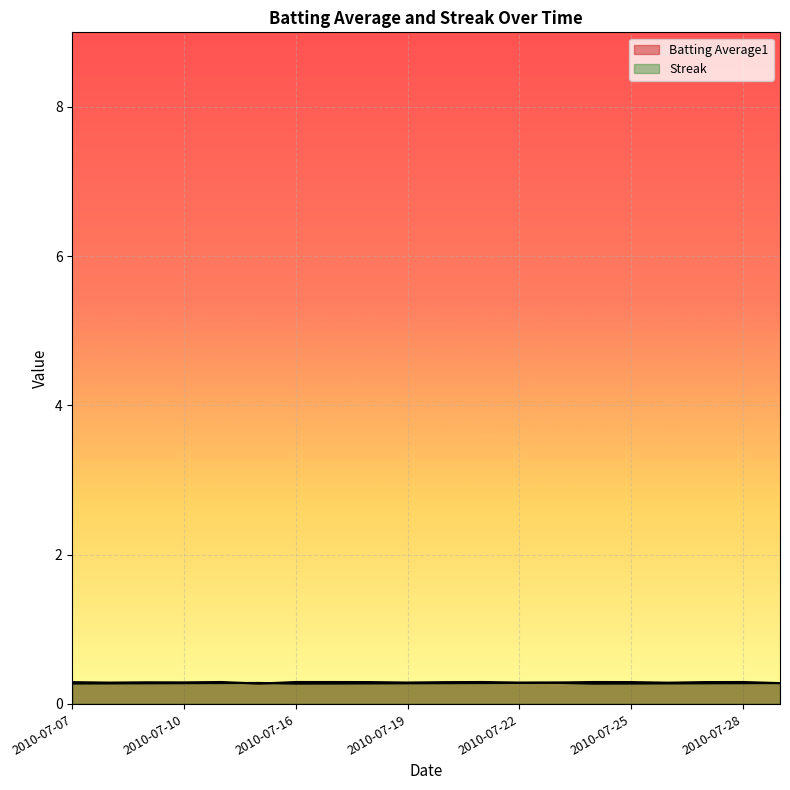

What are all the series names shown in the legend?

Batting Average1, Streak